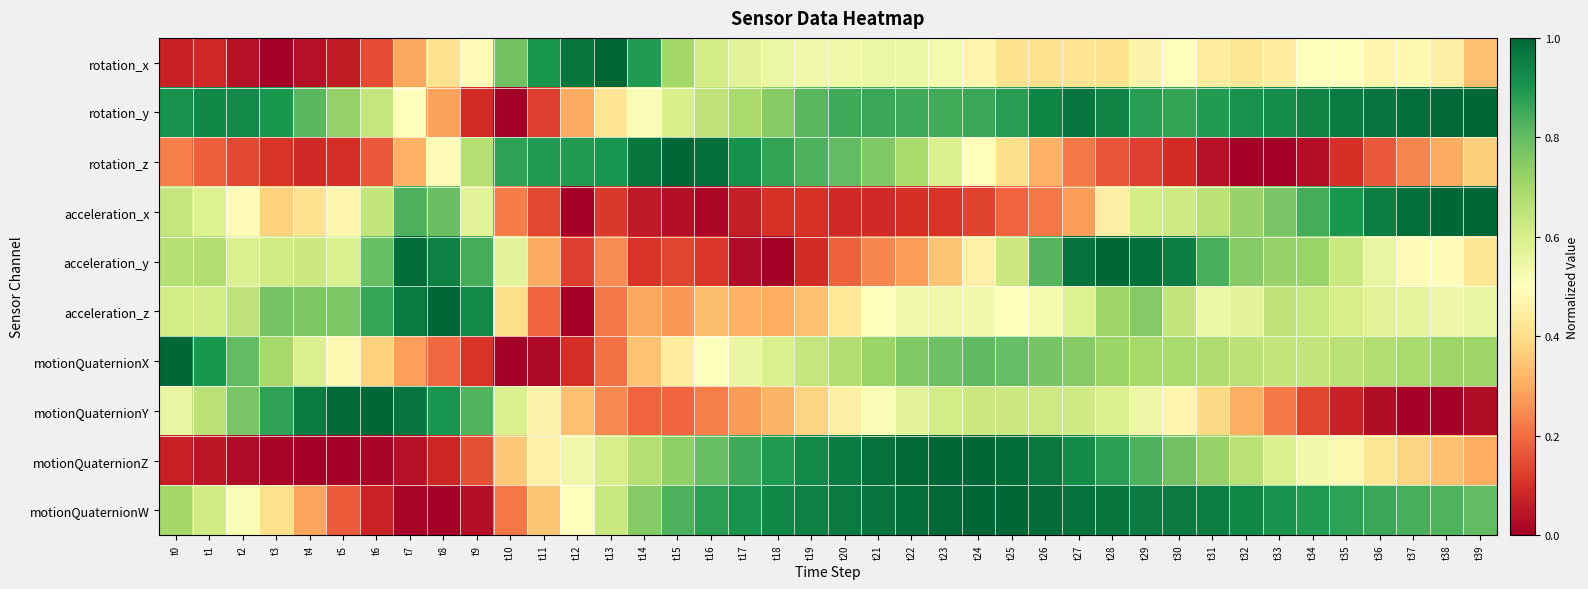

Which series changed the most between t8 and t14?

acceleration_y